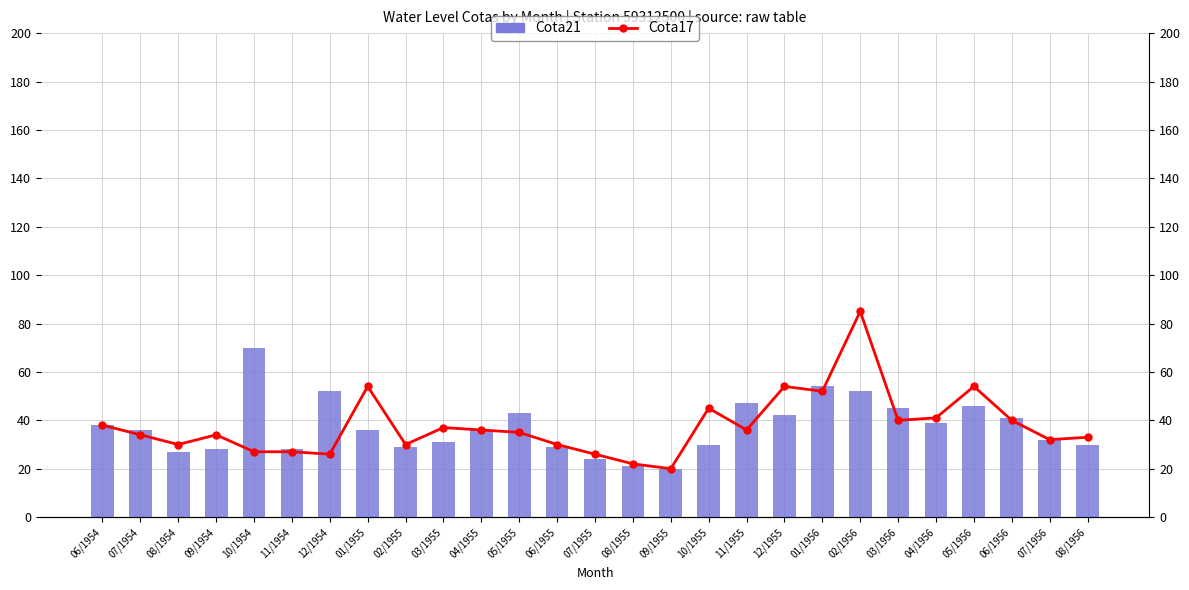

What are all the series names shown in the legend?

Cota21 (primary), Cota17 (line)